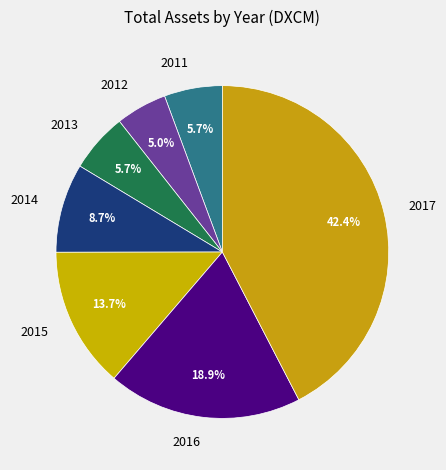

Count the number of slices in the pie.

7